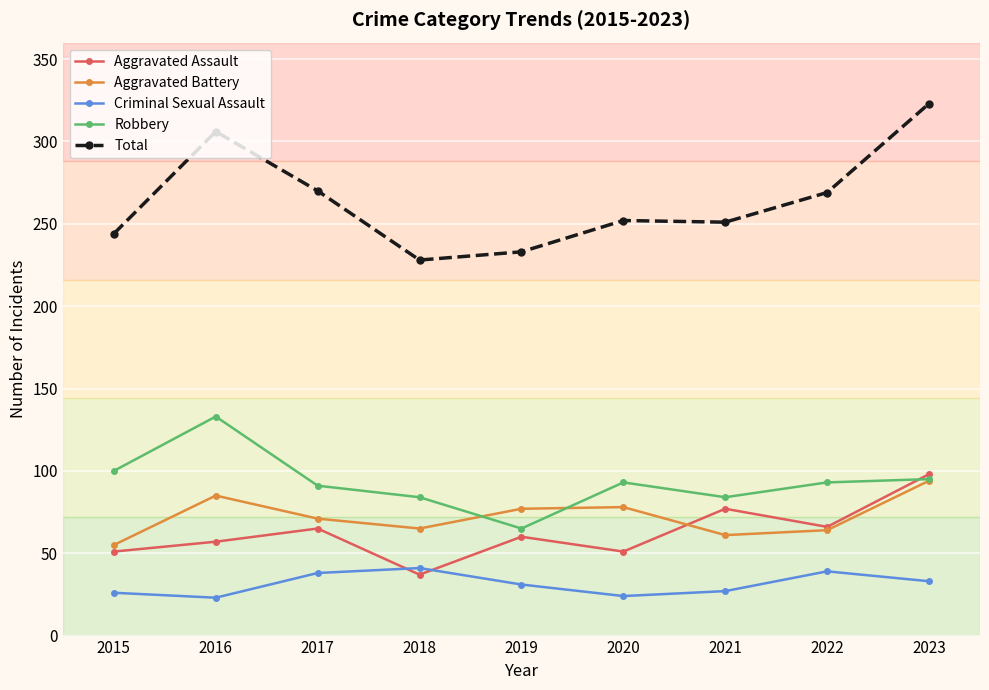

What is the difference between the second highest and second lowest values in the Robbery series?

16